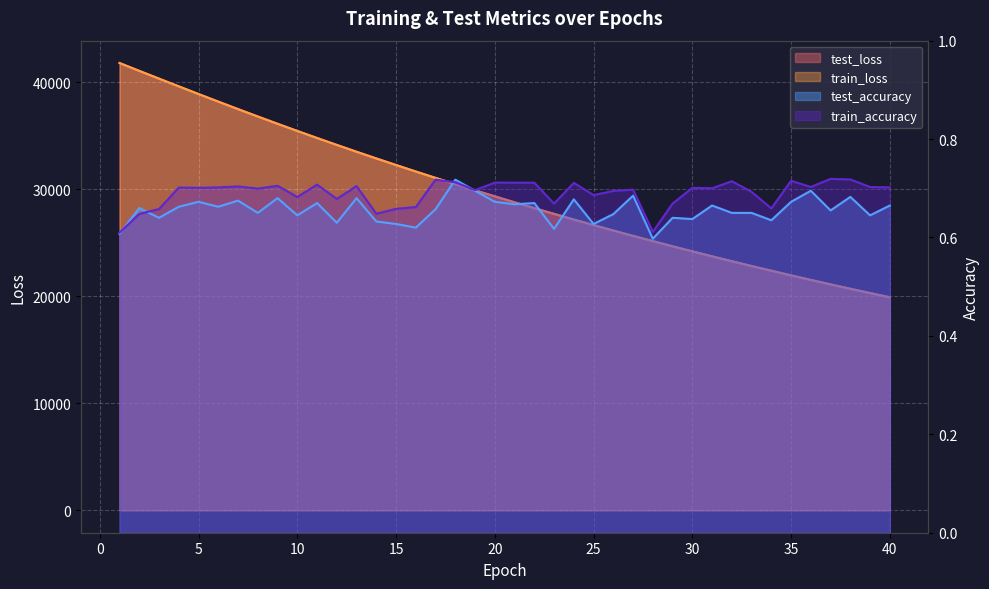

How many interior local valleys does the train_accuracy series have?

13